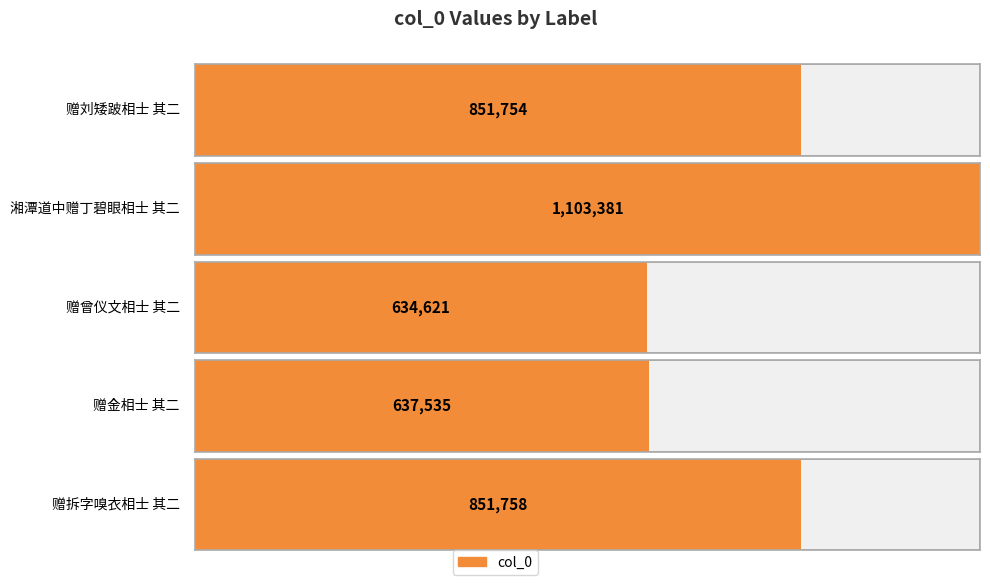

What value does the data have at 湘潭道中赠丁碧眼相士 其二, to the nearest 10?

1103380